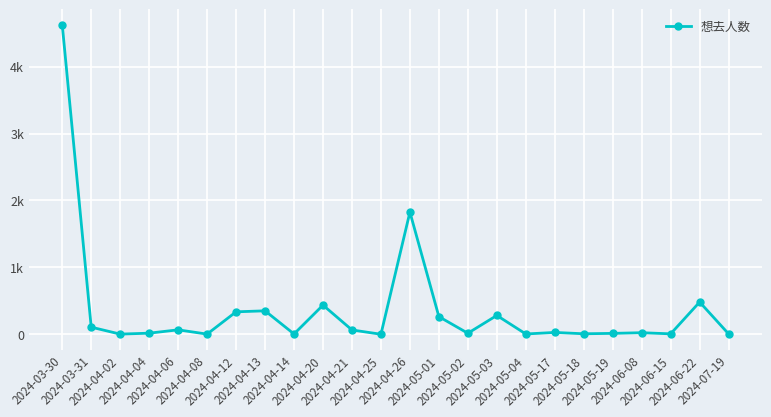

The chart shows a value of 282 at 2024-05-03. True or false?

True